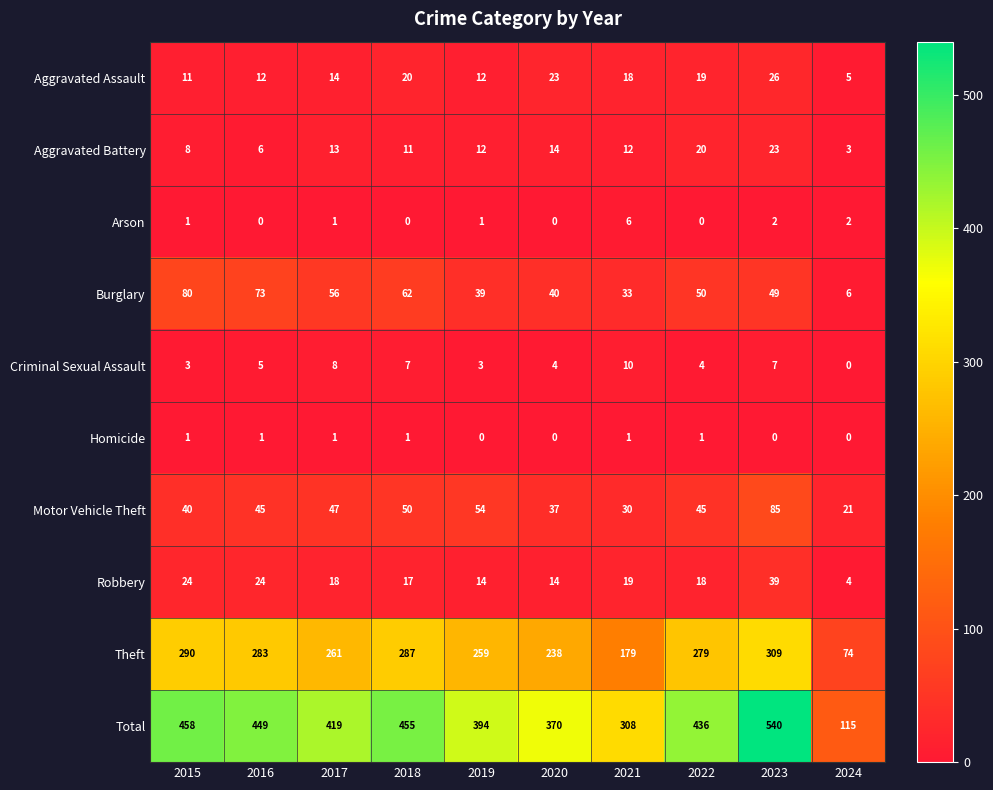

At which category is the sum across all series the highest?

2023